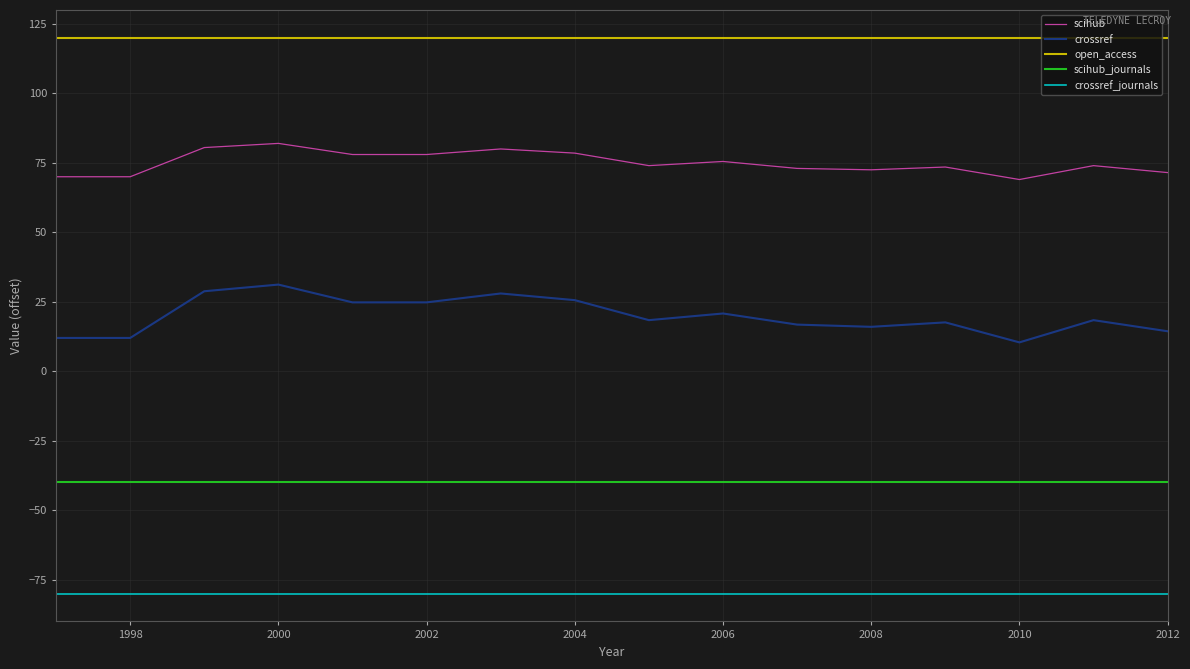

True or false: crossref and scihub_journals intersect in this chart.

False